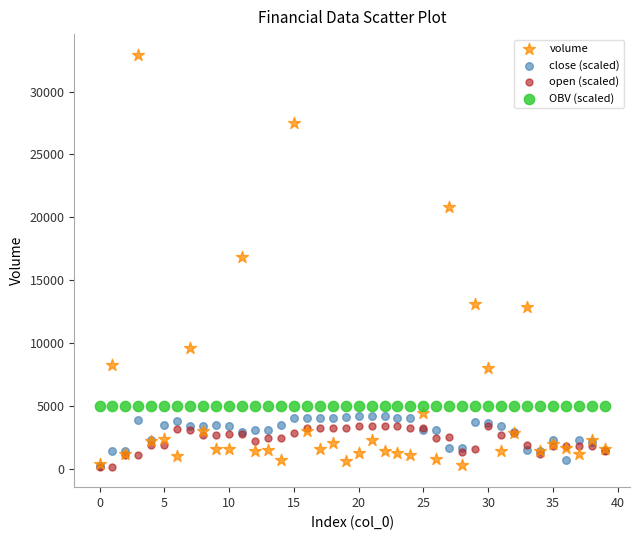

Which series contains the highest Y value?

volume